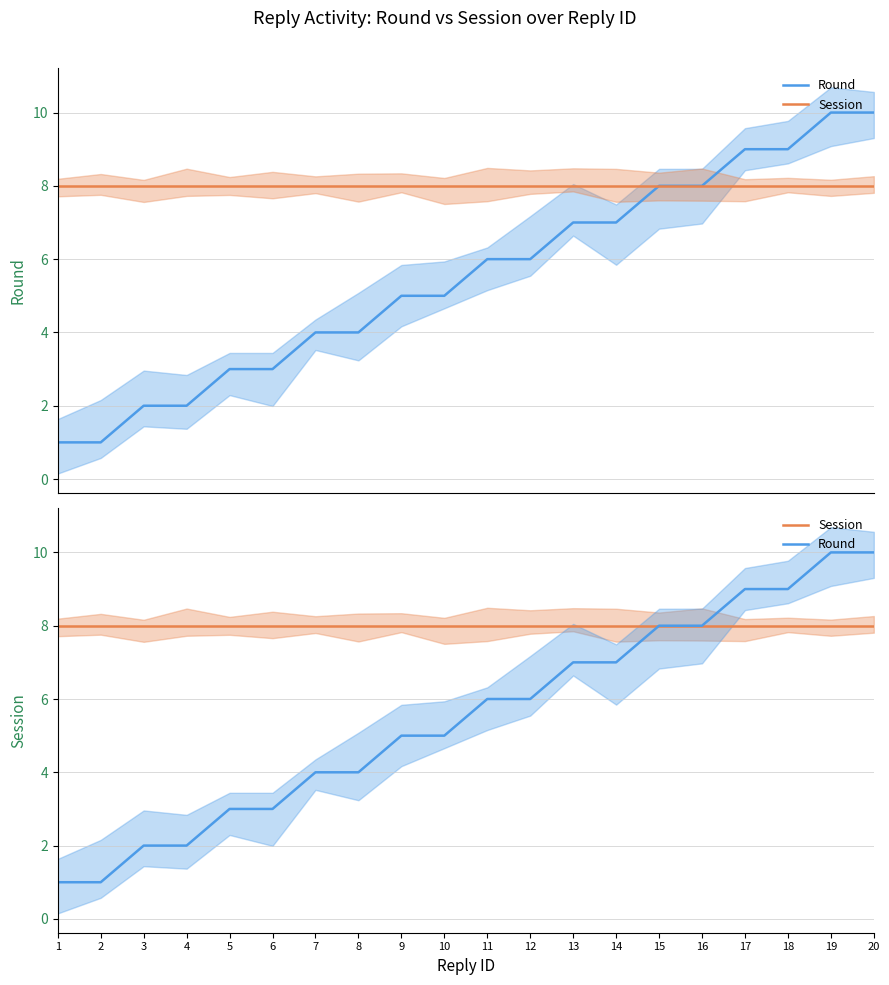

List the series in order of their peak value, lowest first.

Session, Round